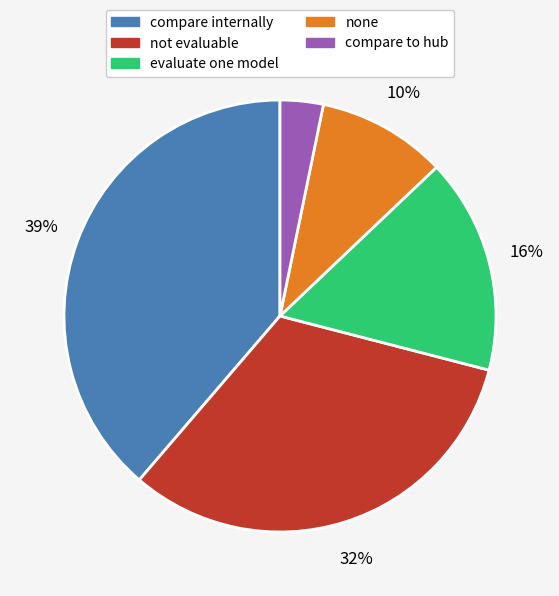

What is the largest slice in the pie chart?

compare internally